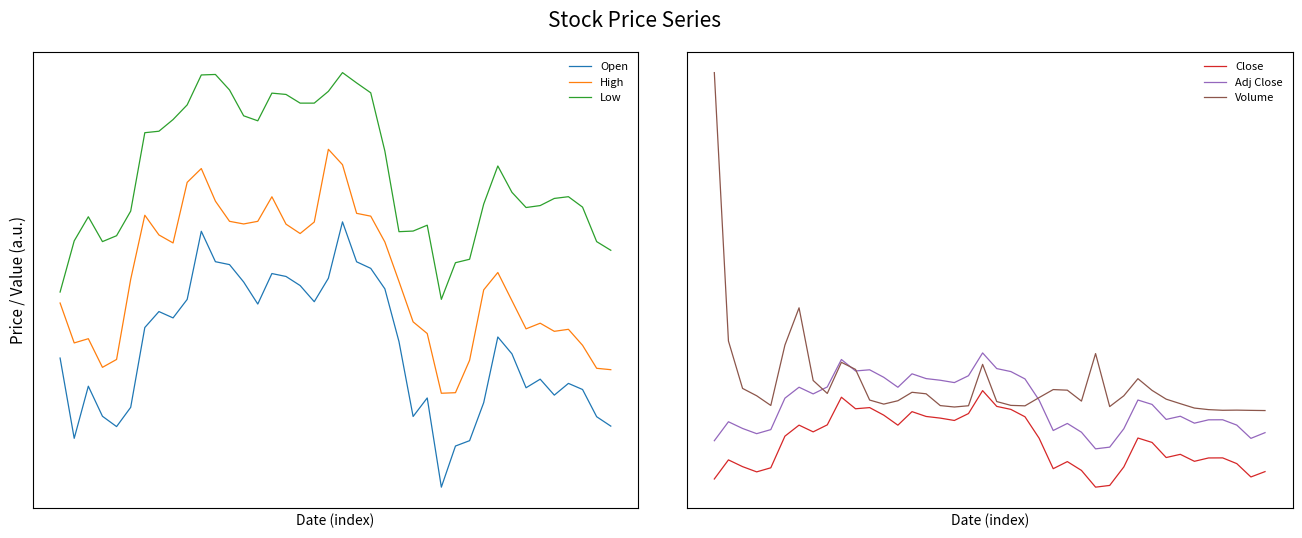

How many interior local peaks does the Adj Close series have?

10